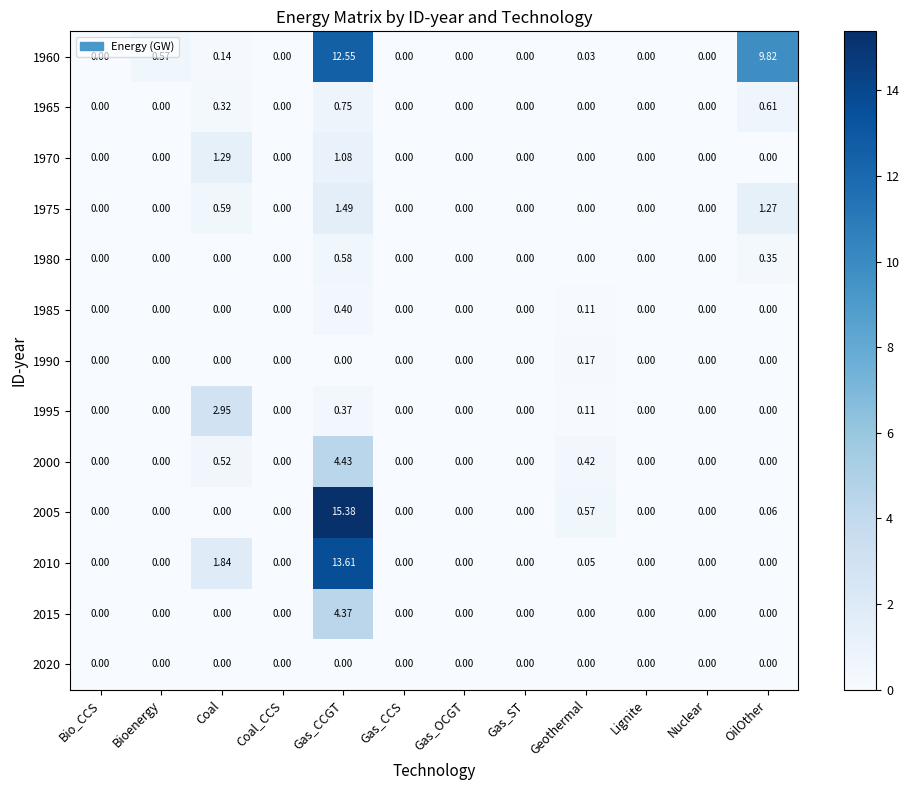

Count the number of categories in the chart.

12